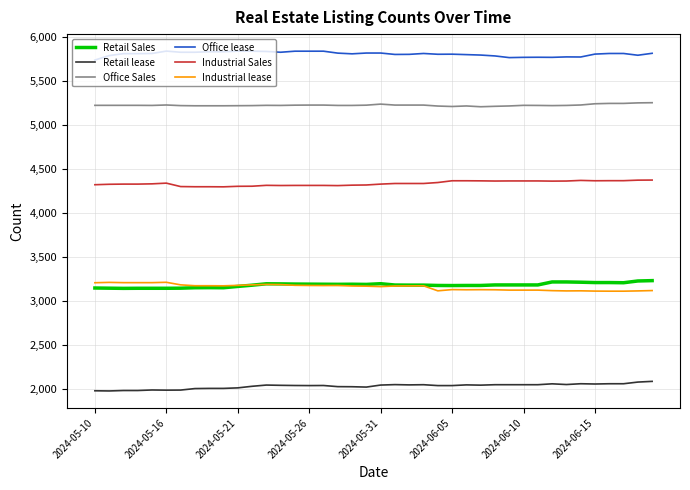

At how many categories does at least one series exceed 2118?

40